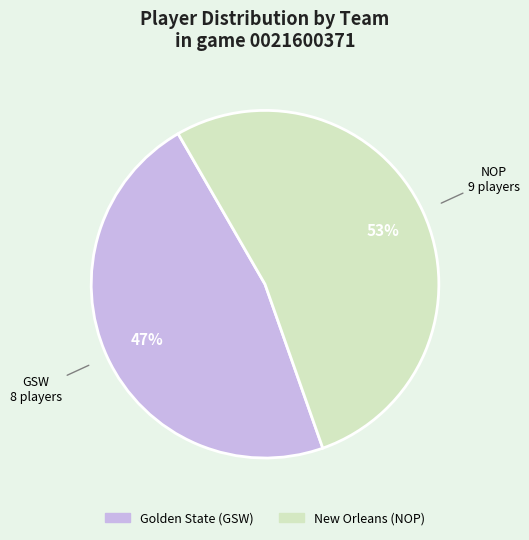

Is the sum of New Orleans (NOP) and Golden State (GSW) greater than half?

Yes